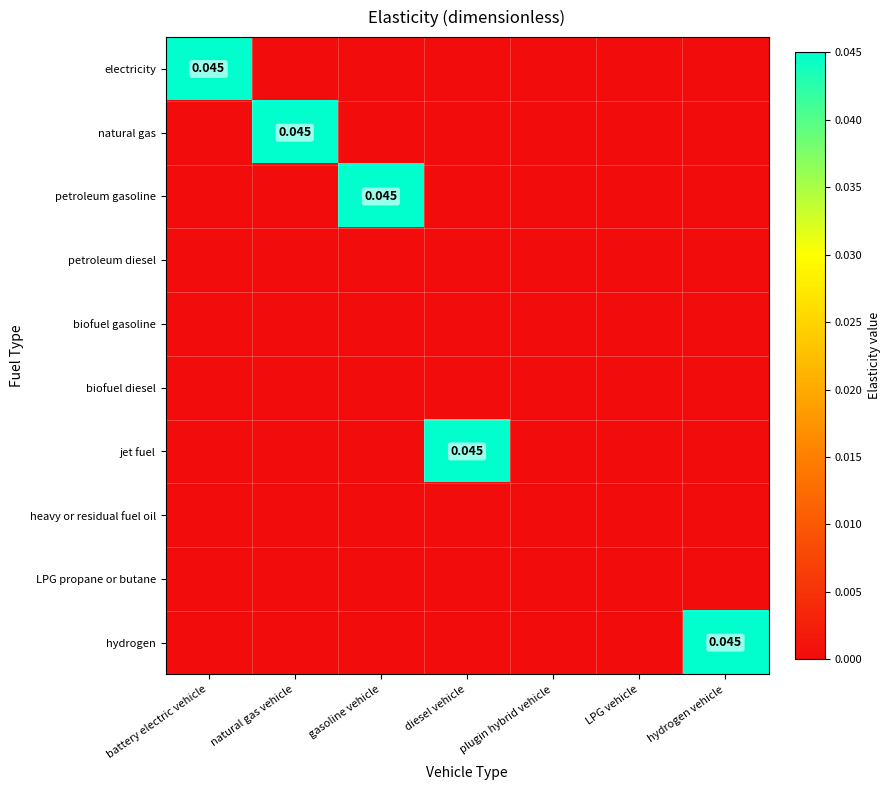

Between hydrogen vehicle and natural gas vehicle, which is larger?

hydrogen vehicle